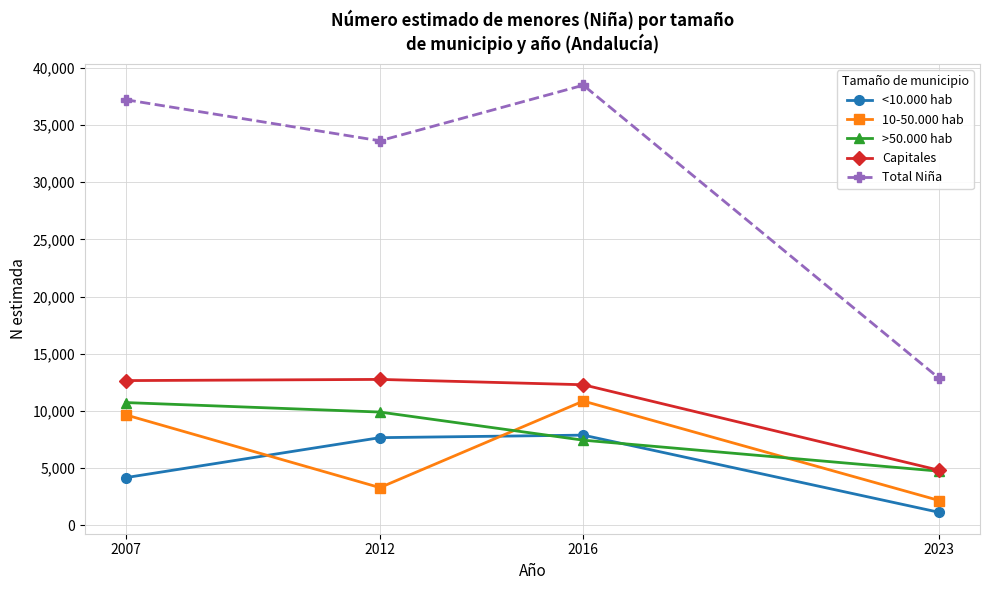

What is the difference between the maximum and minimum values in the >50.000 hab series?

5999